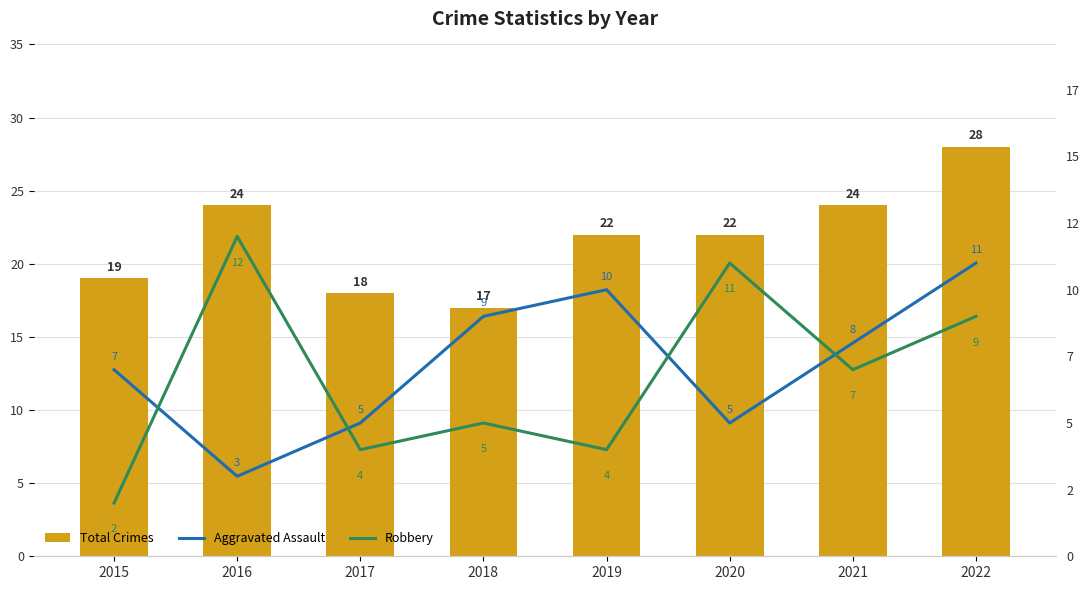

What is the difference between the second highest and minimum values in the Total Crimes series?

7